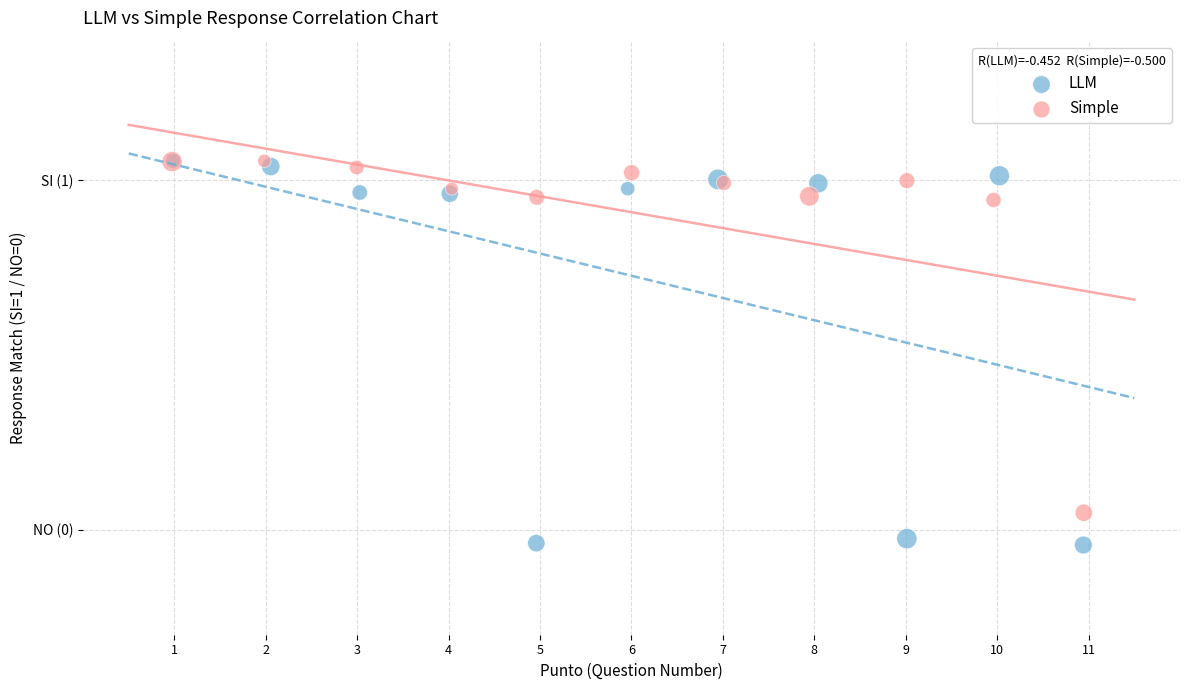

What are all the series names shown in the legend?

LLM, Simple